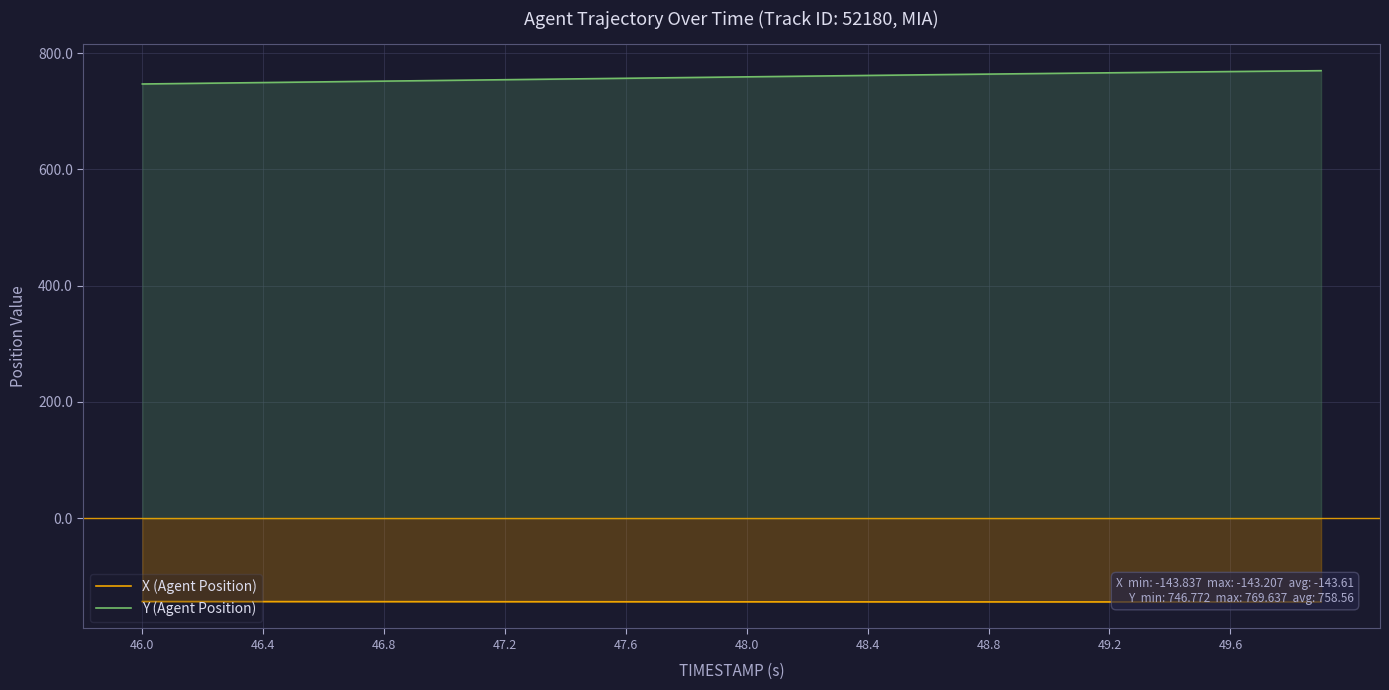

Which series has the largest range (max minus min)?

Y (Agent Position)